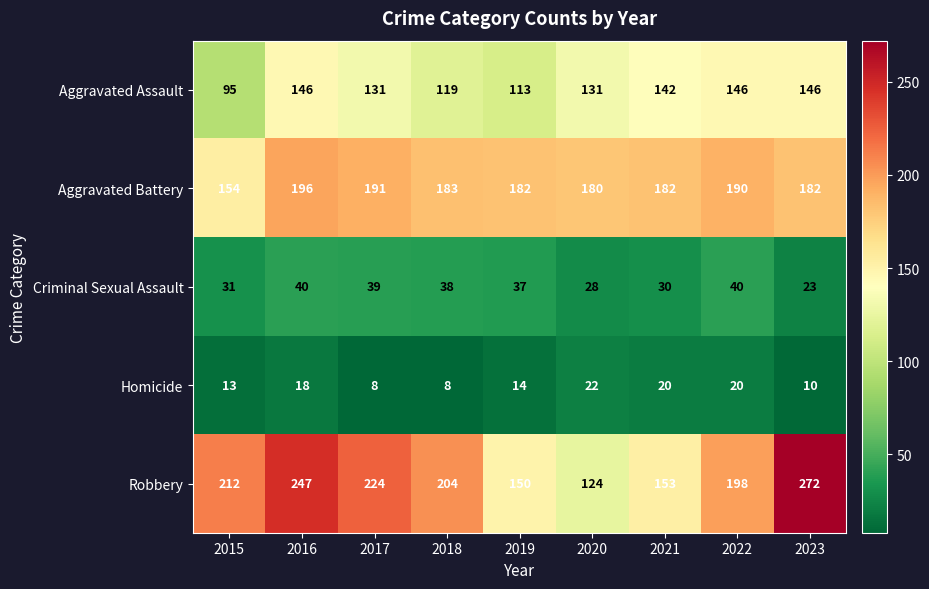

At which label is Criminal Sexual Assault closest to 31?

2015